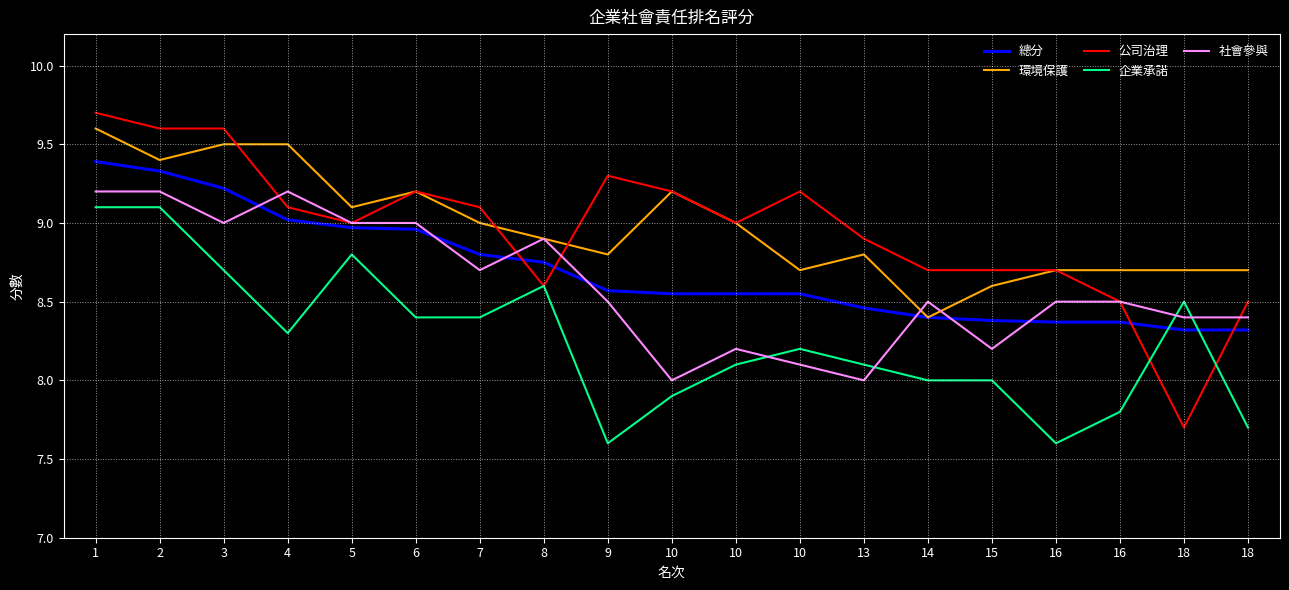

What is the average value of the 社會參與 series?

8.6